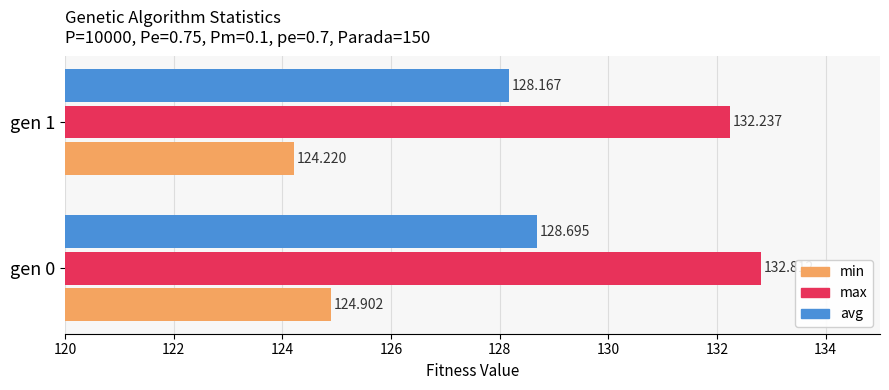

Which series has the largest range (max minus min)?

min